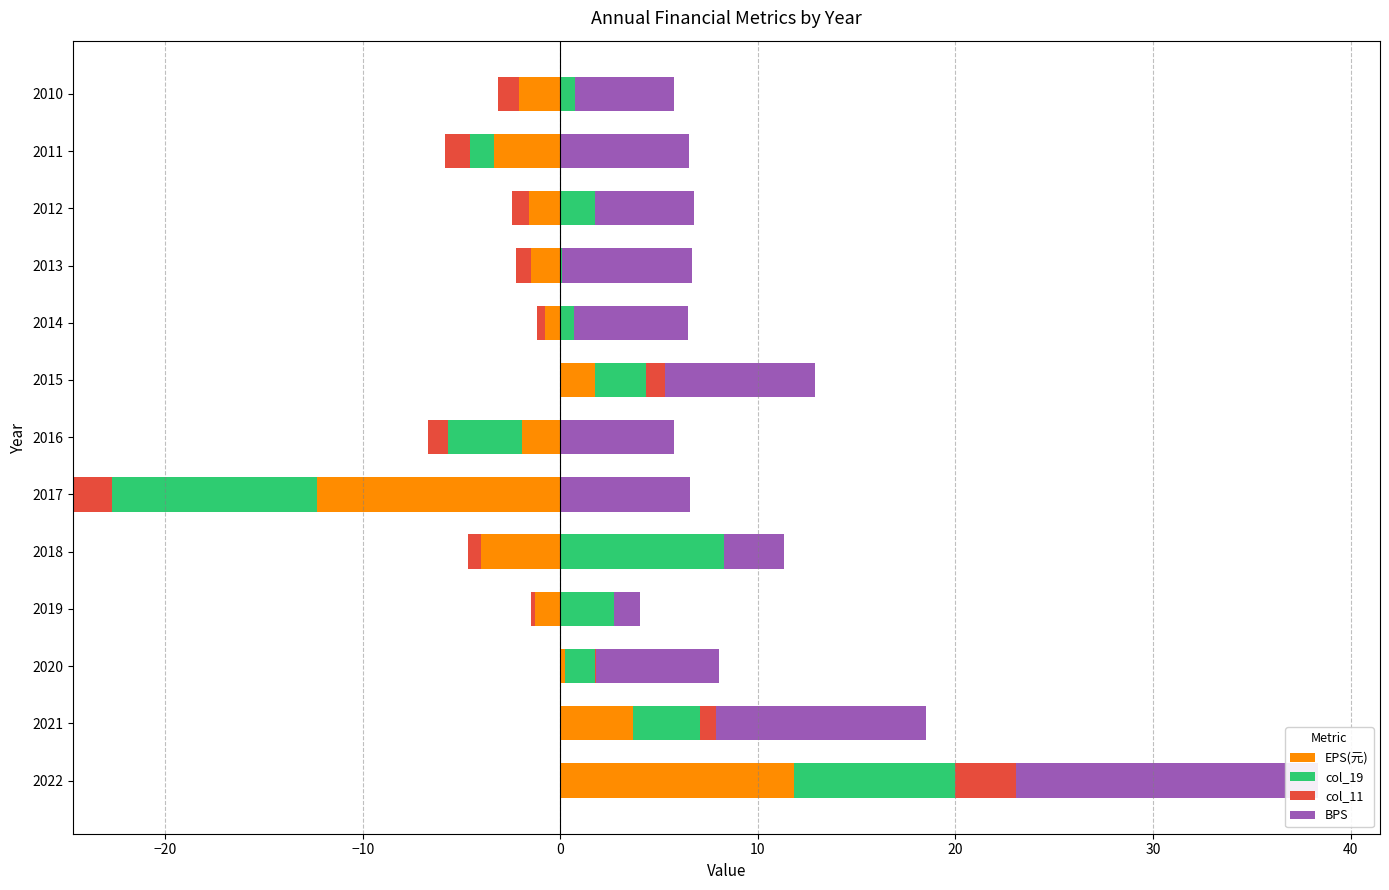

Rank the series at 2017 from lowest to highest value.

EPS(元), col_19, col_11, BPS